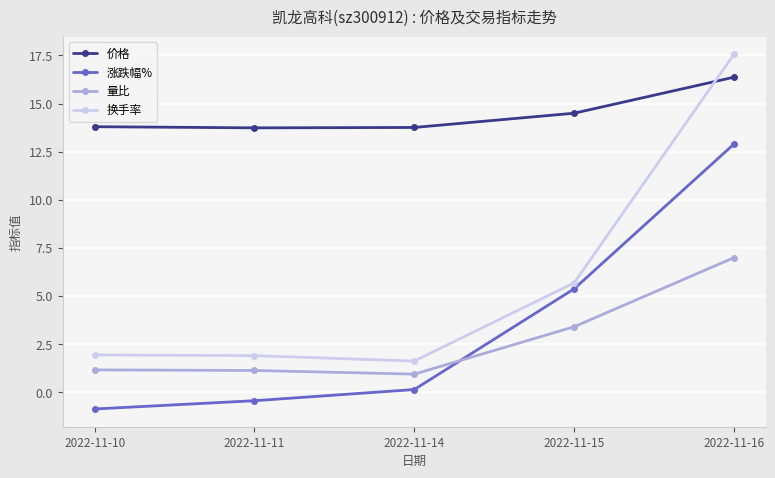

At how many categories does at least one series exceed 12?

5